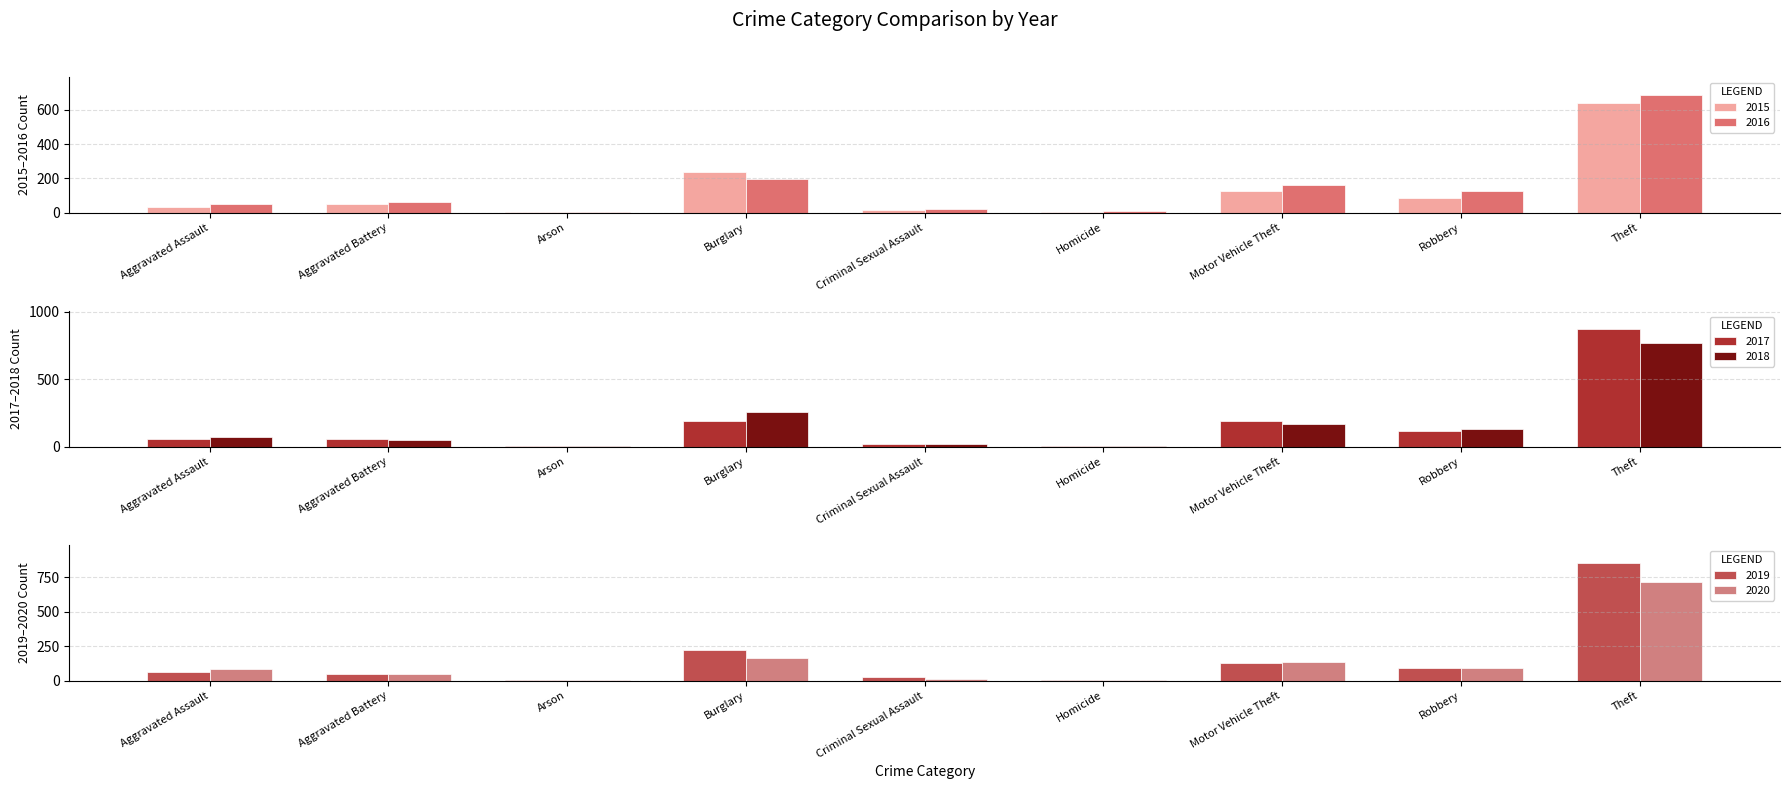

Is the value of 2016 at Arson greater than the value of 2018 at Motor Vehicle Theft?

No